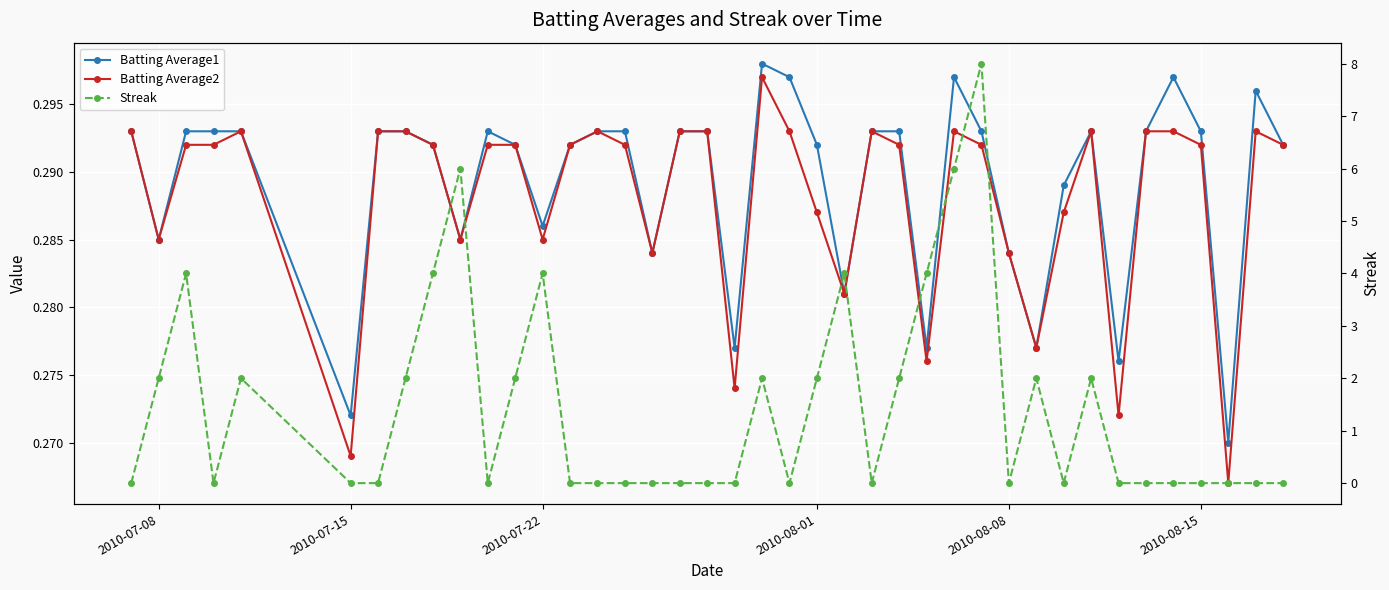

Reading left to right, transcribe all the data shown in this chart.

Batting Average1: 0.3	0.3	0.3	0.3	0.3	0.3	0.3	0.3	0.3	0.3	0.3	0.3	0.3	0.3	0.3	0.3	0.3	0.3	0.3	0.3	0.3	0.3	0.3	0.3	0.3	0.3	0.3	0.3	0.3	0.3	0.3	0.3	0.3	0.3	0.3	0.3	0.3	0.3	0.3	0.3
Batting Average2: 0.3	0.3	0.3	0.3	0.3	0.3	0.3	0.3	0.3	0.3	0.3	0.3	0.3	0.3	0.3	0.3	0.3	0.3	0.3	0.3	0.3	0.3	0.3	0.3	0.3	0.3	0.3	0.3	0.3	0.3	0.3	0.3	0.3	0.3	0.3	0.3	0.3	0.3	0.3	0.3
Streak: 0.0	2.0	4.0	0.0	2.0	0.0	0.0	2.0	4.0	6.0	0.0	2.0	4.0	0.0	0.0	0.0	0.0	0.0	0.0	0.0	2.0	0.0	2.0	4.0	0.0	2.0	4.0	6.0	8.0	0.0	2.0	0.0	2.0	0.0	0.0	0.0	0.0	0.0	0.0	0.0